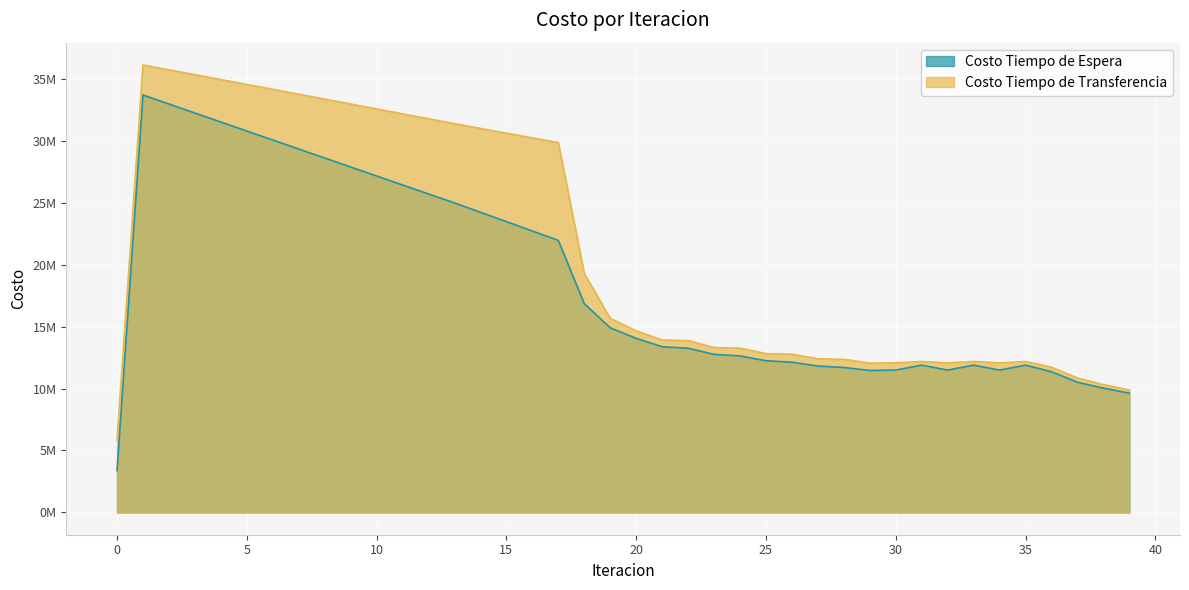

Rank the series by their average value, from highest to lowest.

Costo Tiempo de Transferencia, Costo Tiempo de Espera